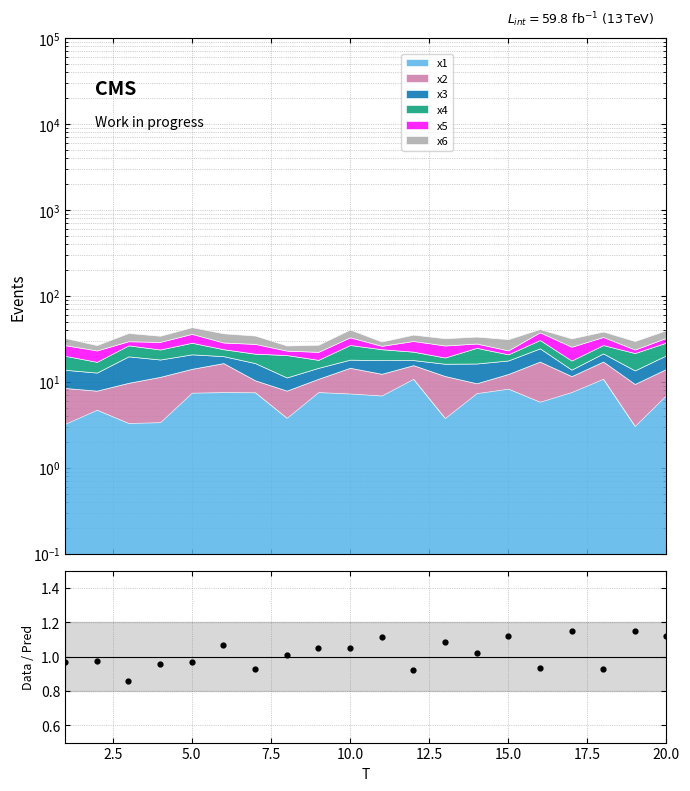

What is the change in value from 0.0 to 18?

+0.2